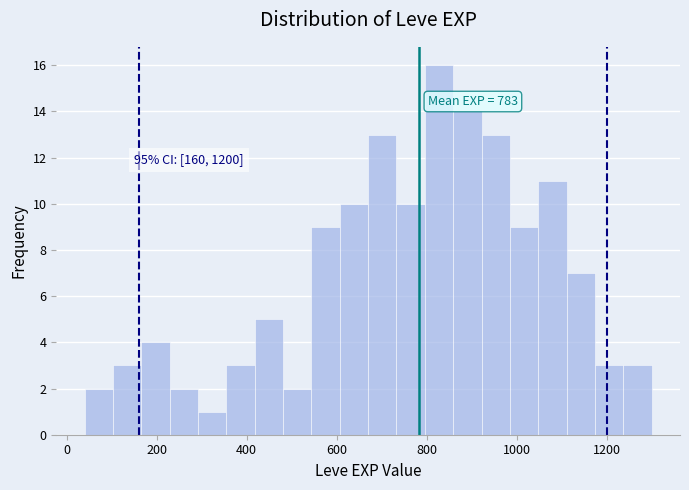

Around what value on the x-axis is the tallest bar? Give the approximate position of its centre, as read against the axis.

820